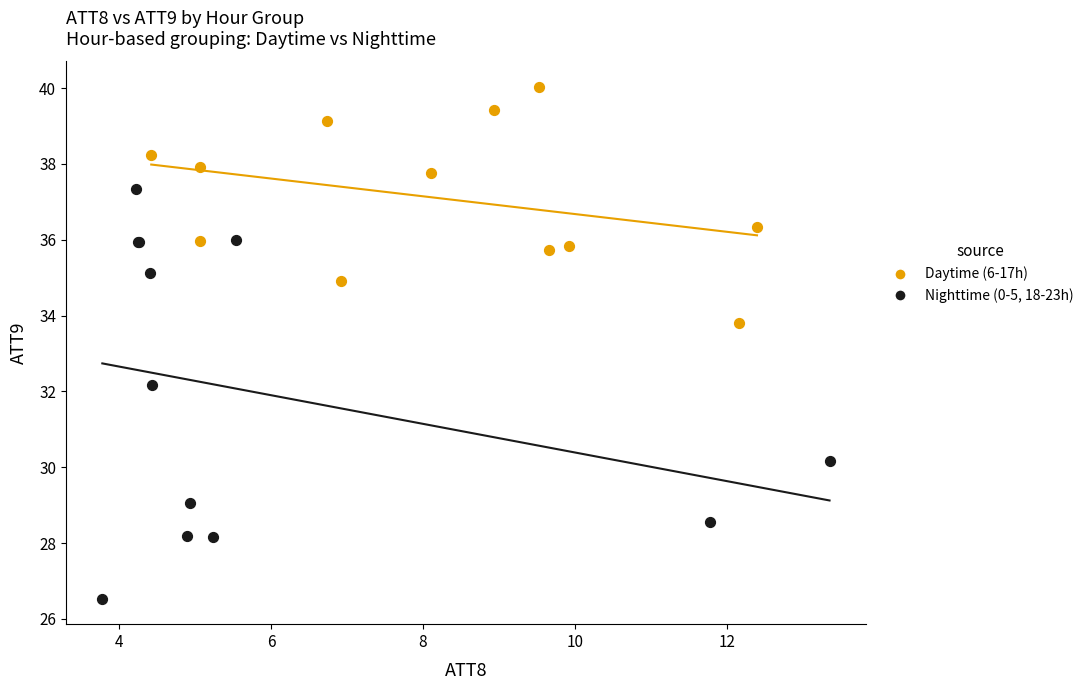

Which series has the widest spread of Y values?

Nighttime (0-5, 18-23h)